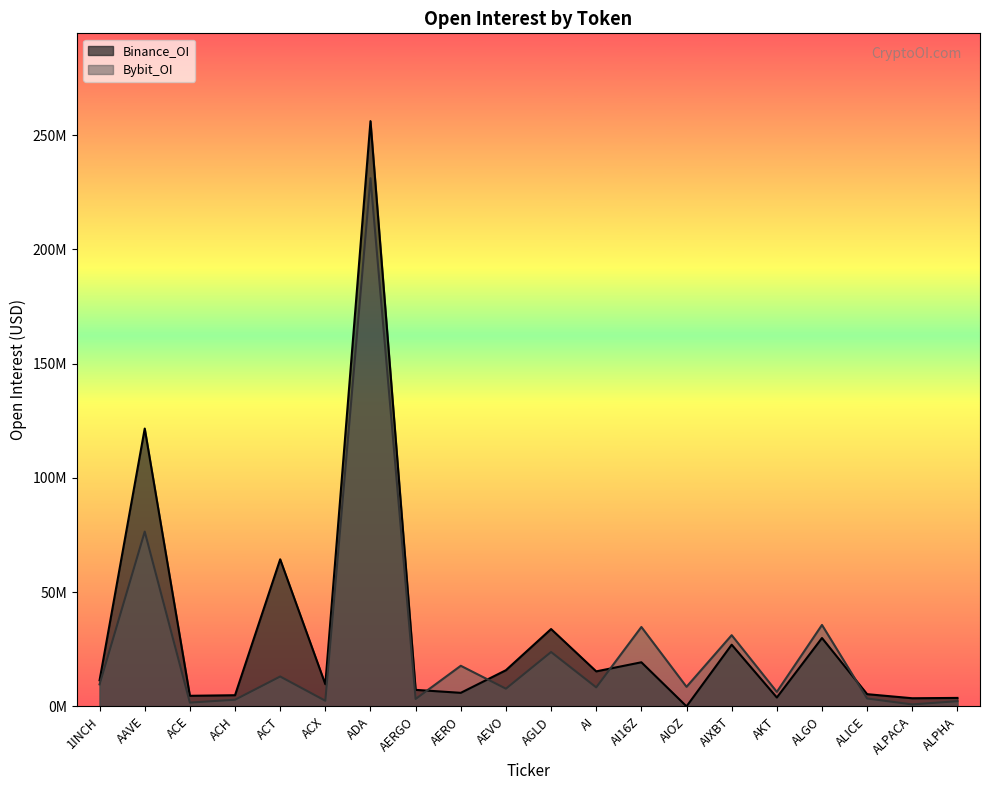

True or false: Bybit_OI and Binance_OI intersect in this chart.

True